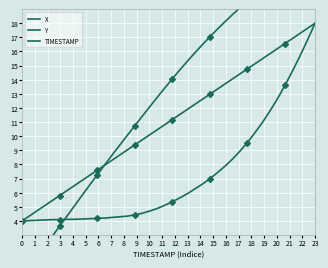

How many series are shown in this chart?

3